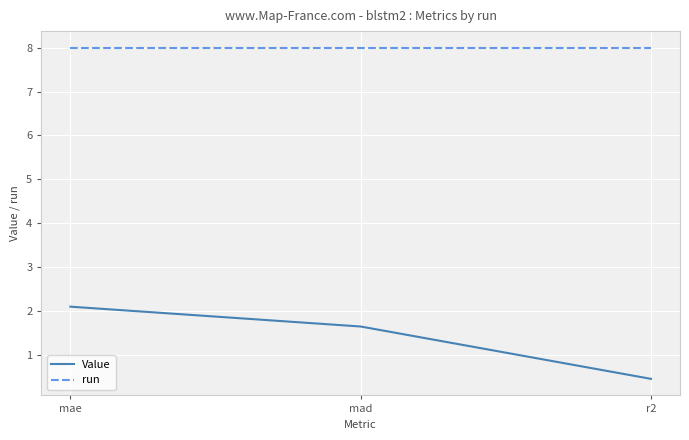

Is it true that run equals 8.0 at r2?

True